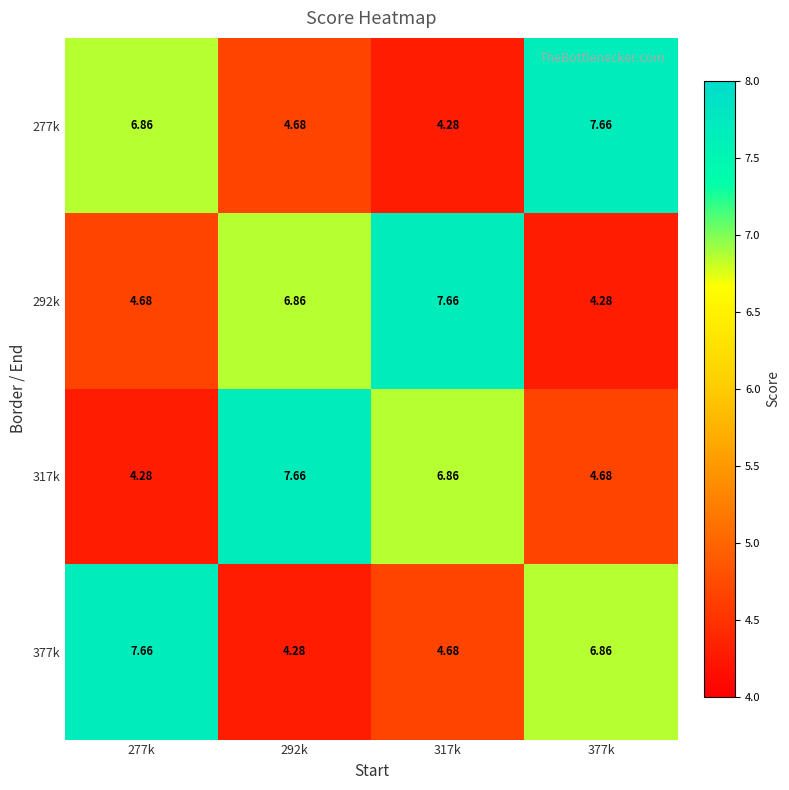

Is the value of 292k at 377k greater than the value of 277k at 277k?

No